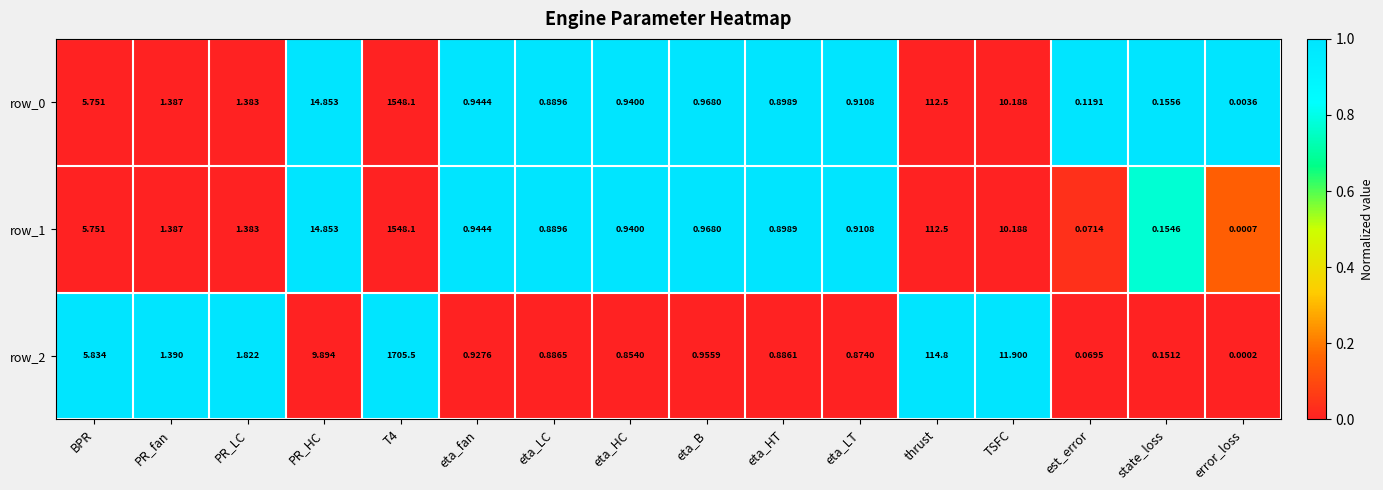

Which series changed the most between PR_LC and eta_fan?

row_2